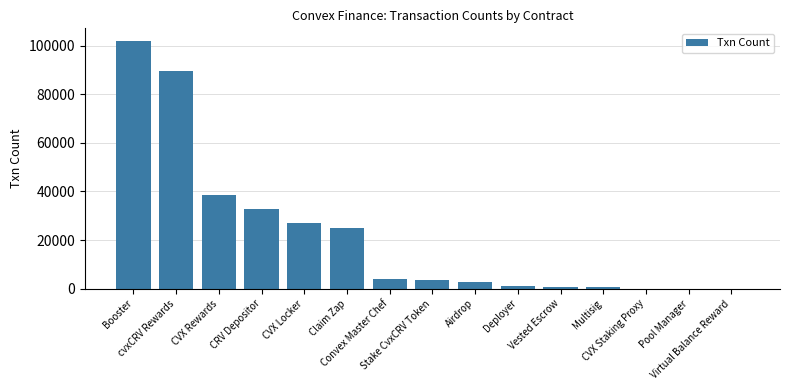

What is the sum of all values?

327716